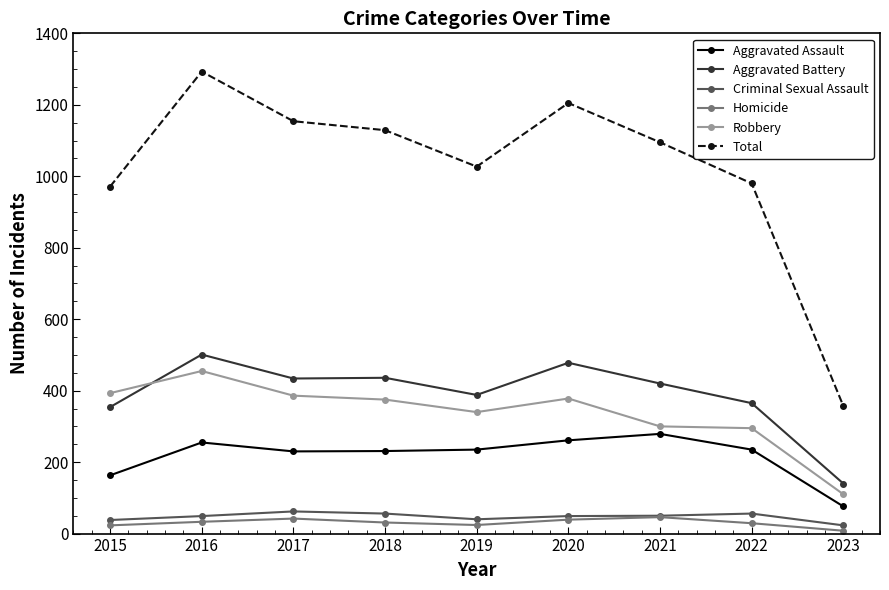

What is the maximum value shown in the chart?

1293